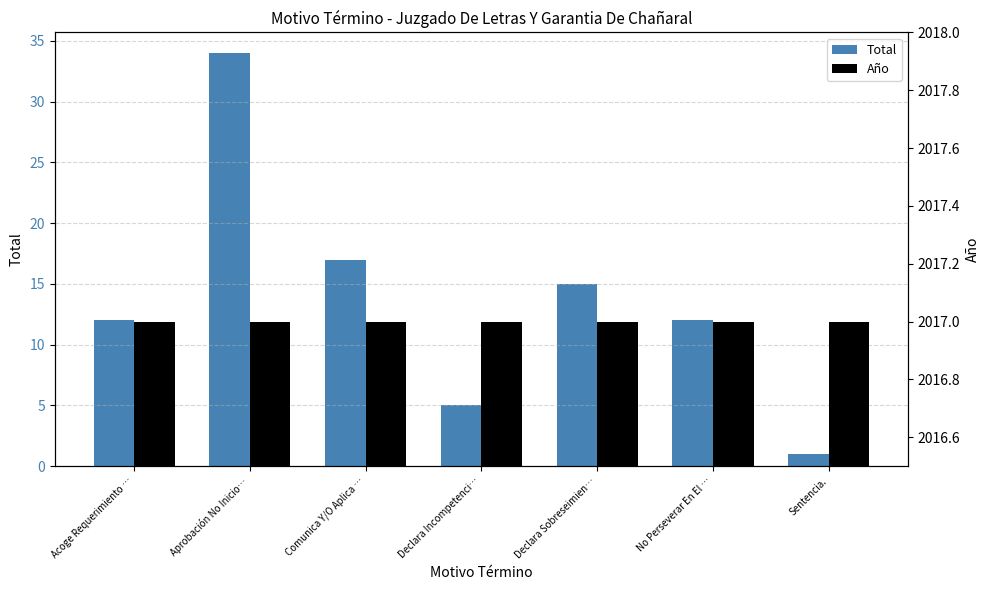

Which series has the largest total across all categories?

Año